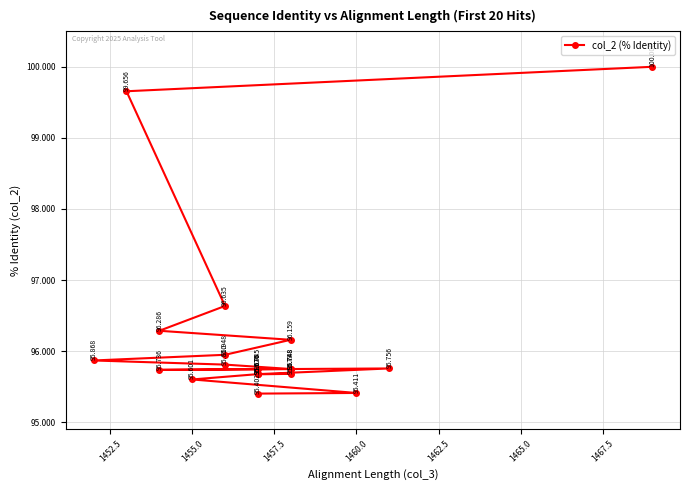

How many categories are shown in the chart?

20